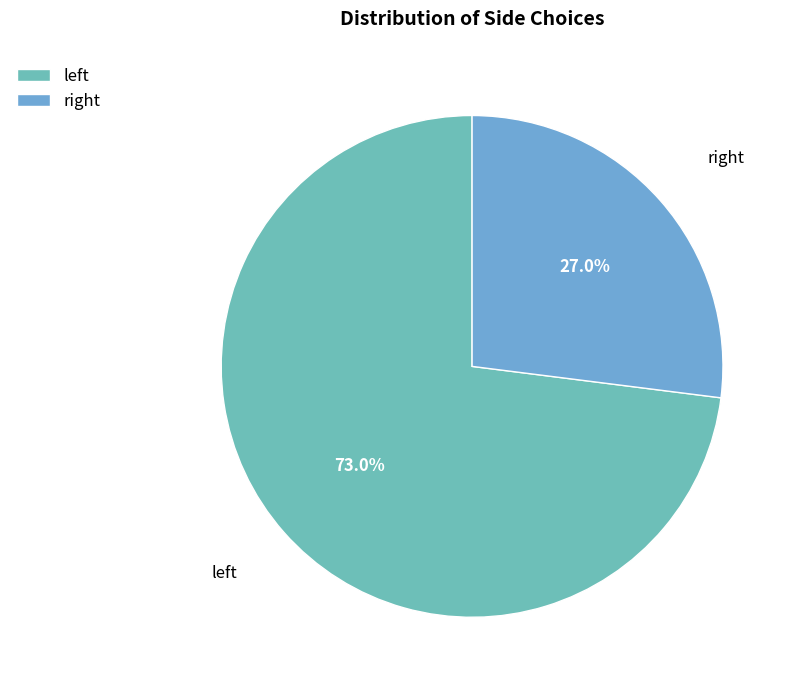

Which category accounts for the majority?

left